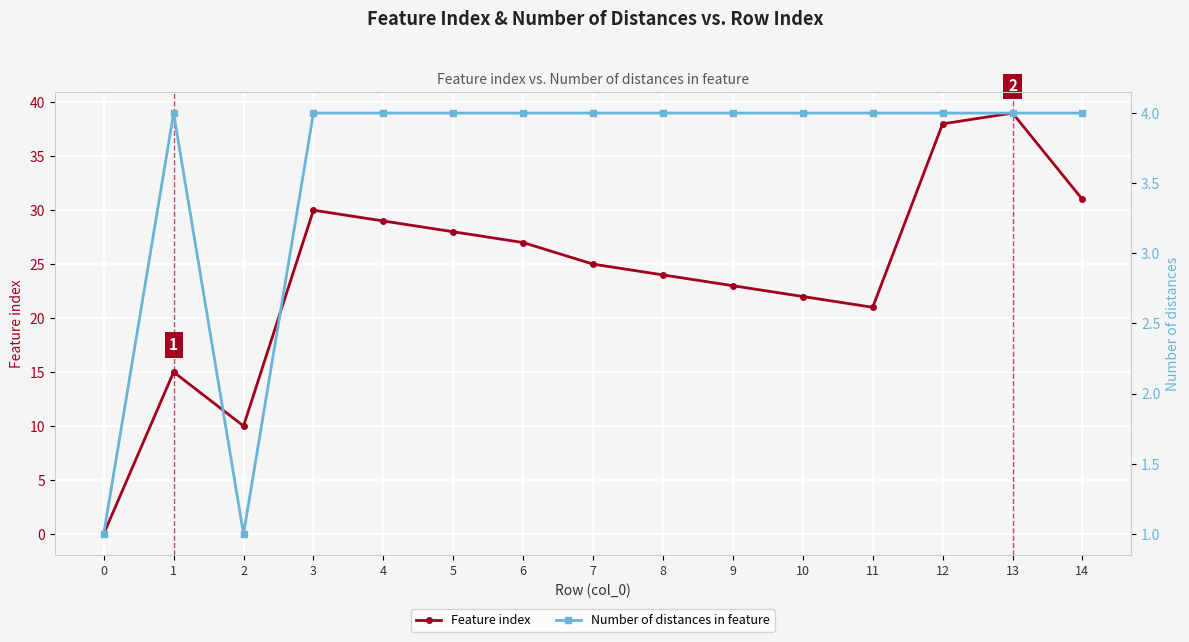

How many interior local peaks does the Number of distances in feature series have?

1